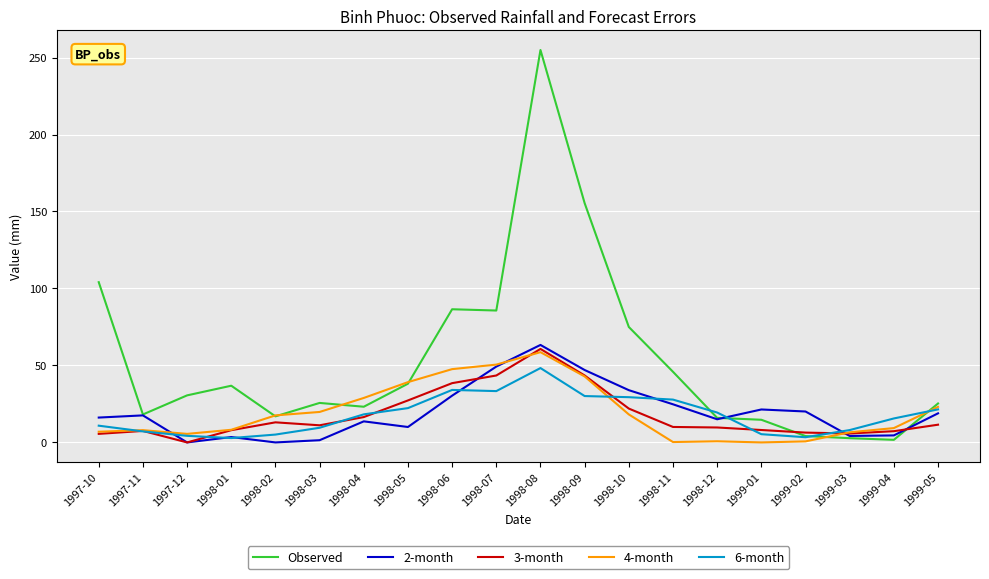

Which series has the largest total across all categories?

Observed